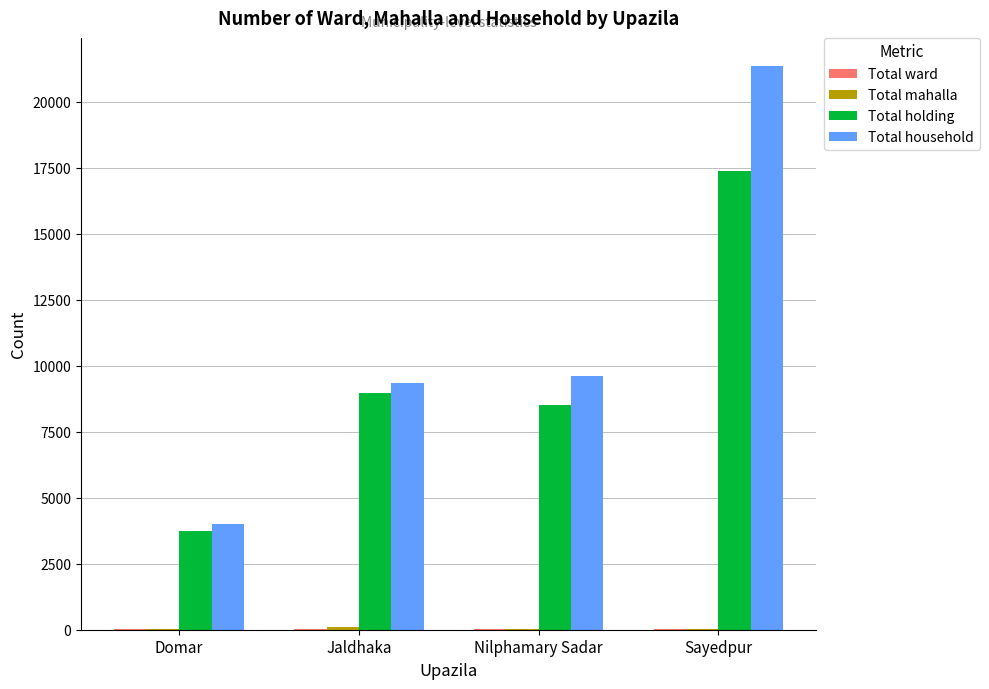

What is the sum of all Total household values?

44309